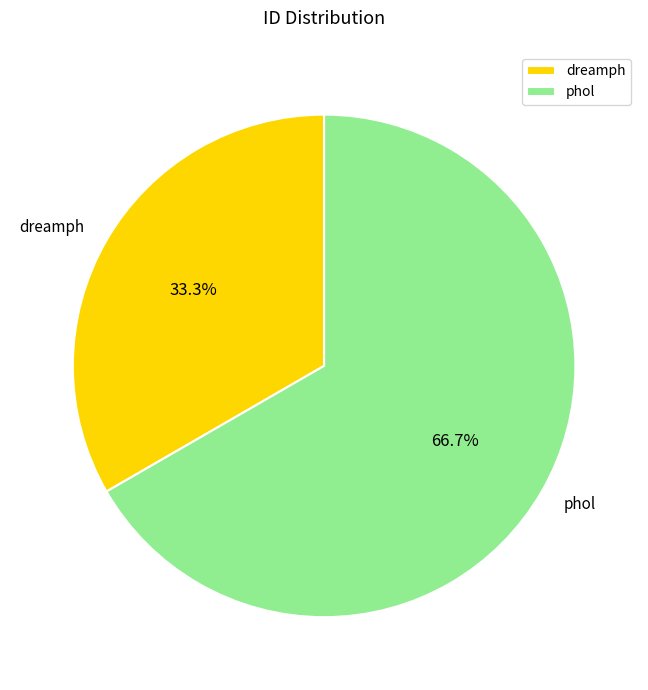

What is the smallest slice in the pie chart?

dreamph